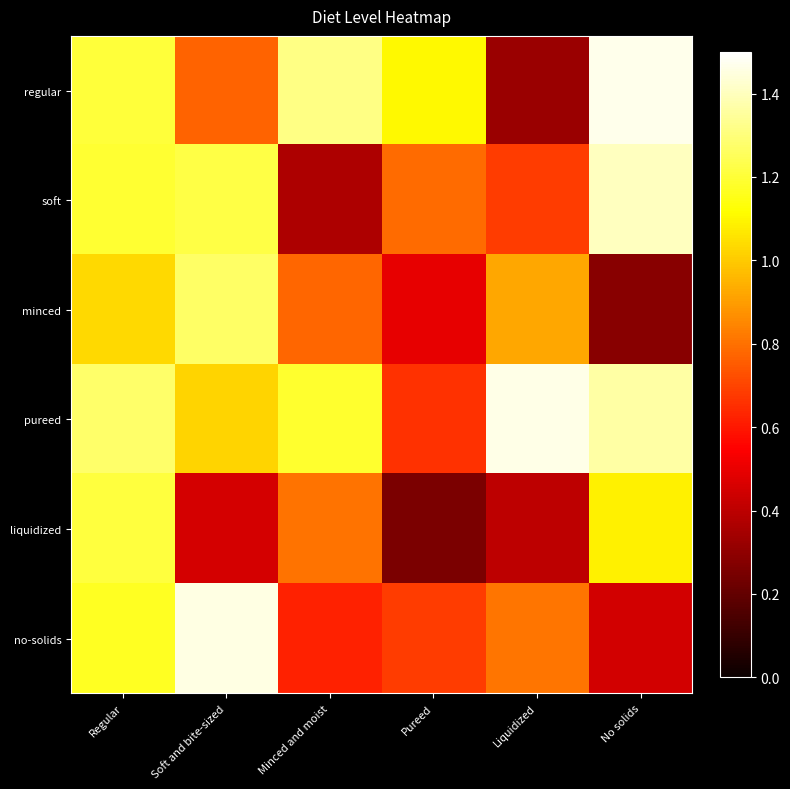

Rank the series by their maximum value, from lowest to highest.

liquidized, minced, soft, no-solids, pureed, regular